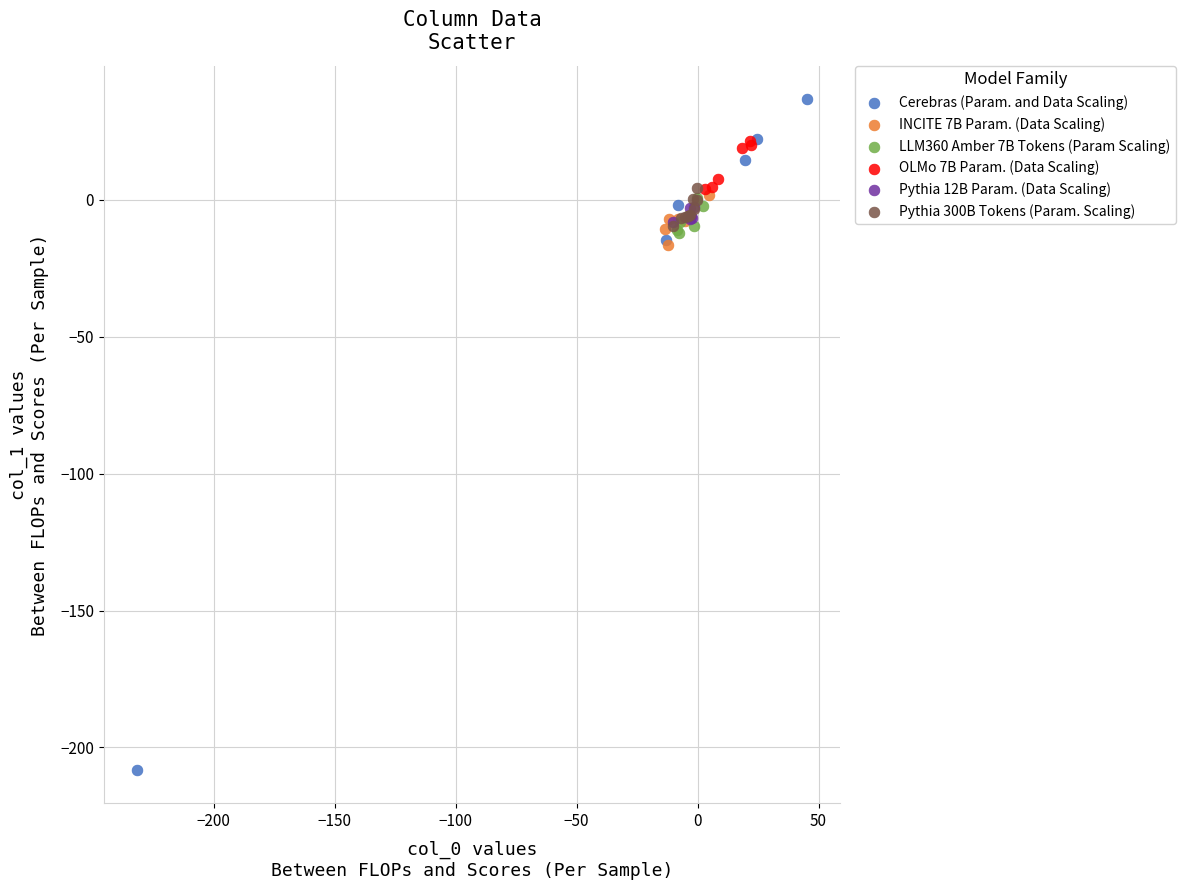

Which series contains the highest Y value?

Cerebras (Param. and Data Scaling)